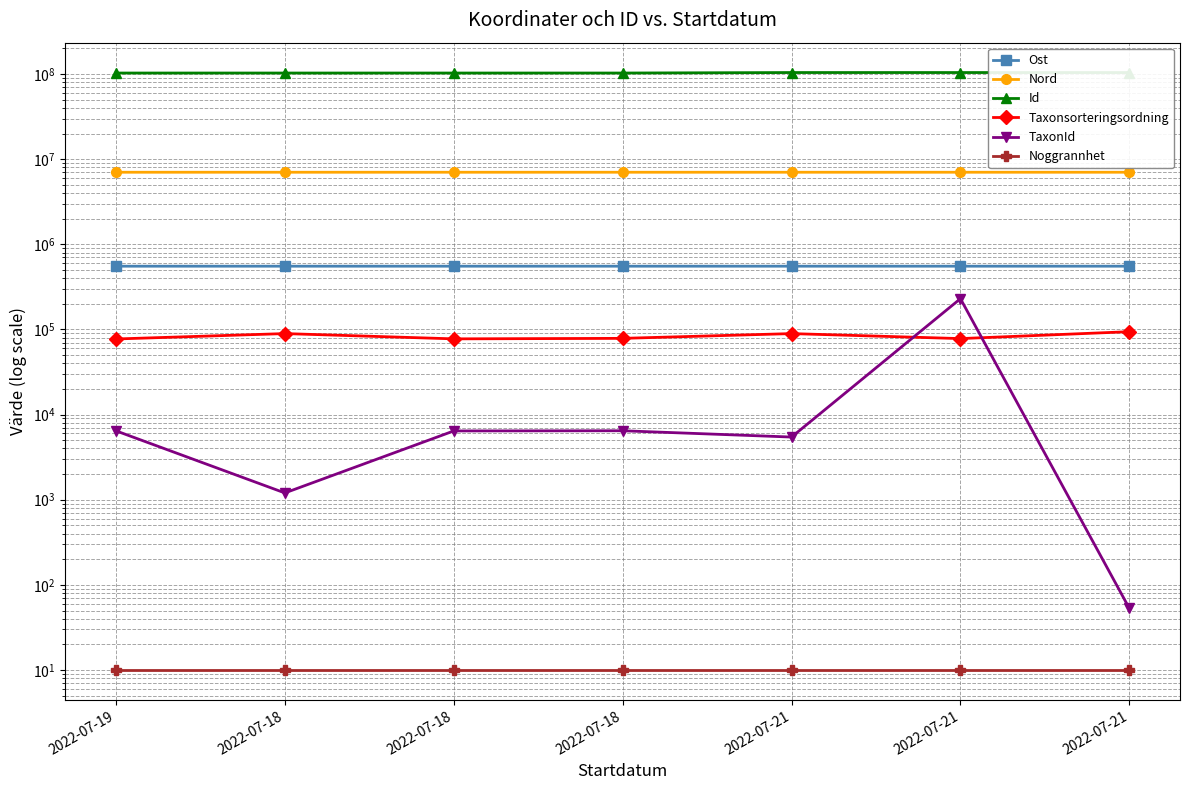

Count the number of categories in the chart.

7